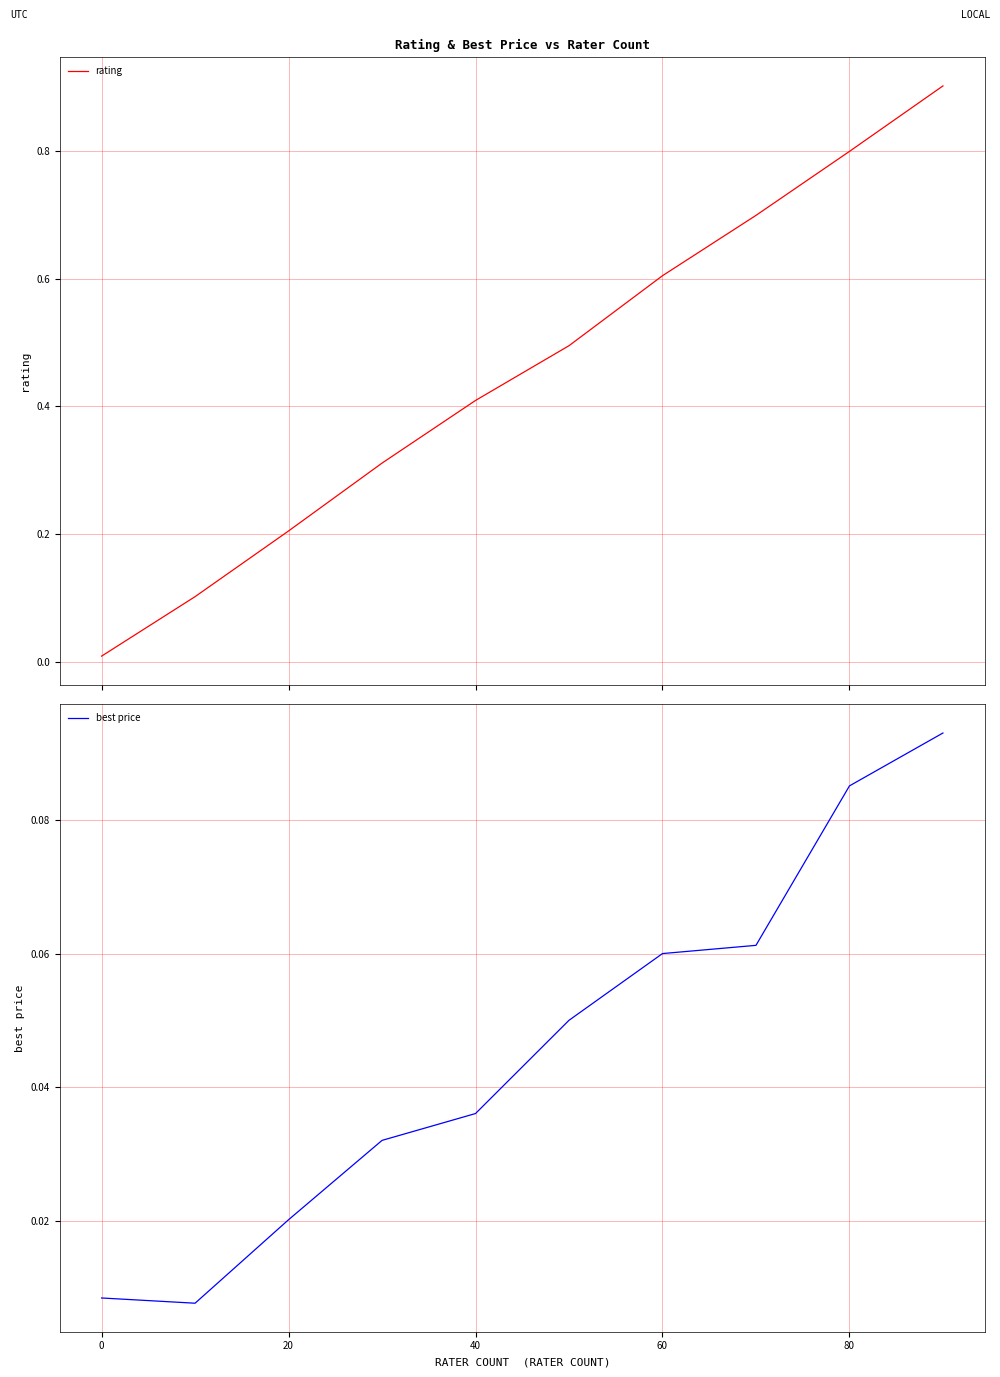

Is it true that best price equals 0.1 at 8?

False